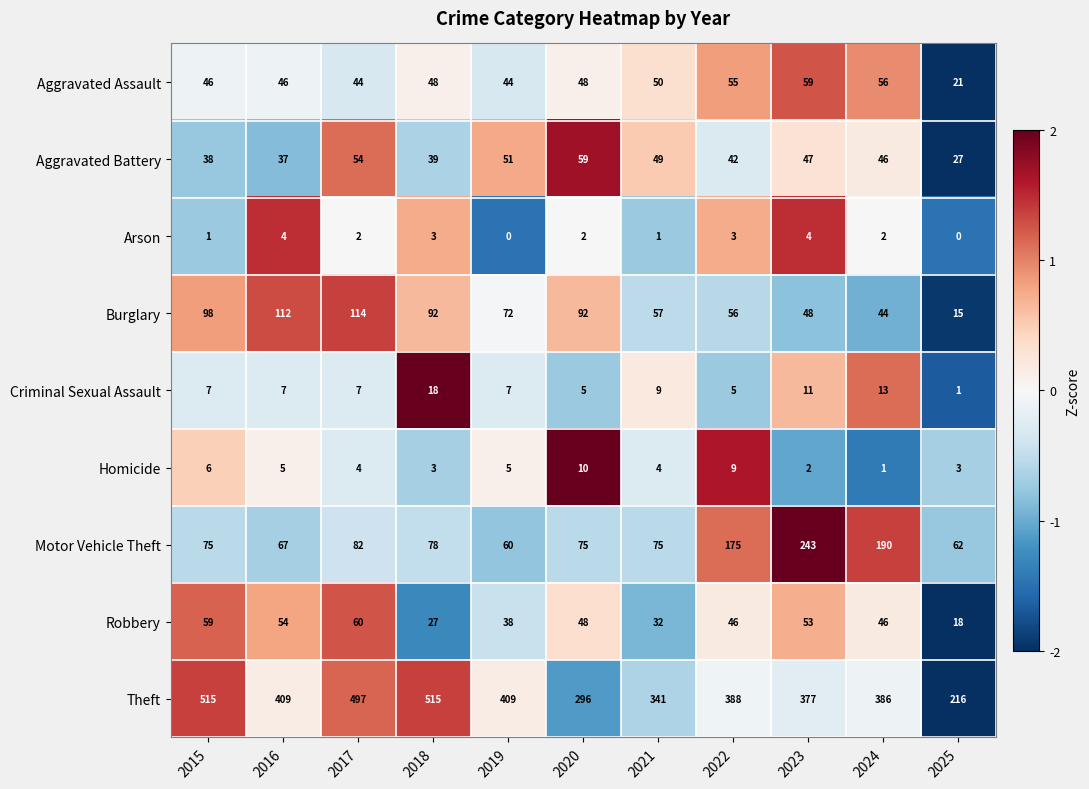

What is the sum of all Aggravated Assault values?

517